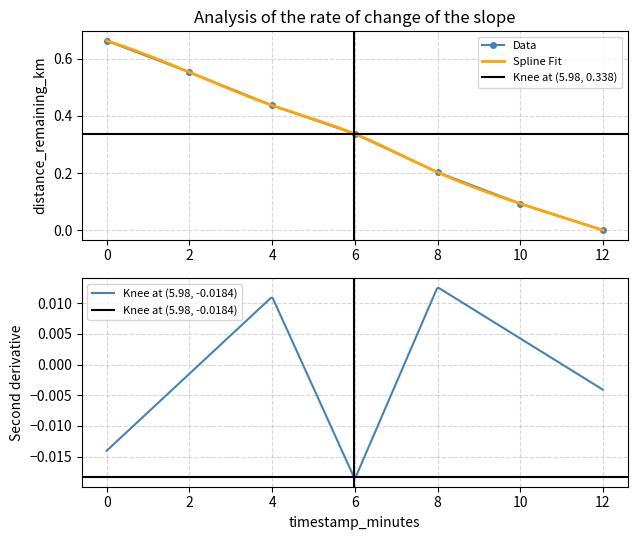

Count the number of categories in the chart.

7